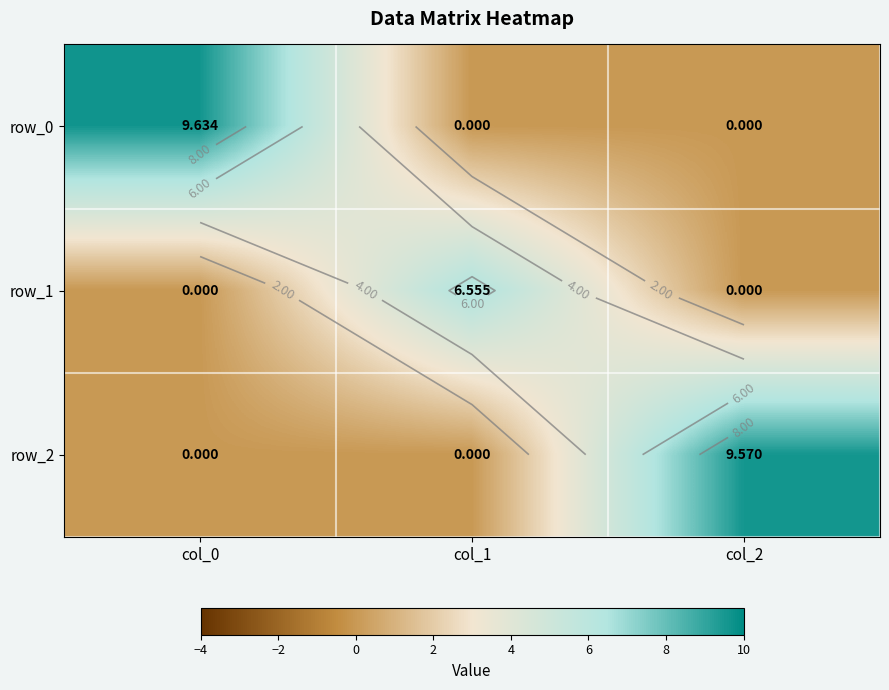

What is the total value across all series at col_2?

9.6